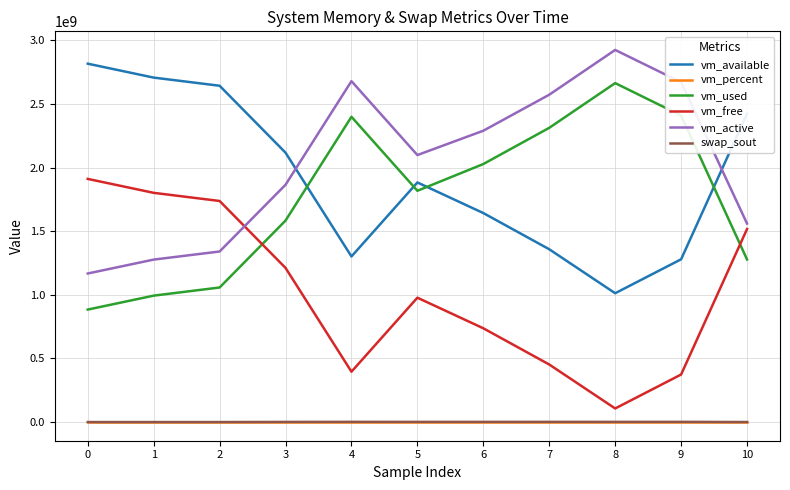

Does the chart have visible grid lines?

Yes